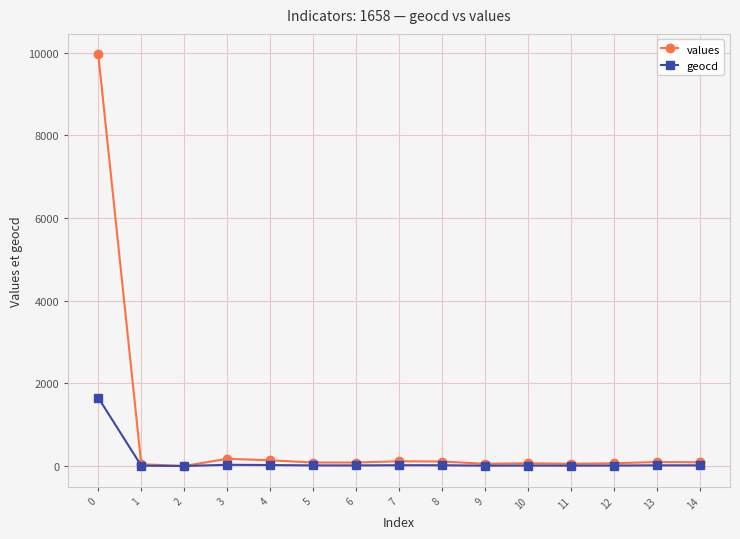

List the series in order of their overall mean, highest first.

values, geocd